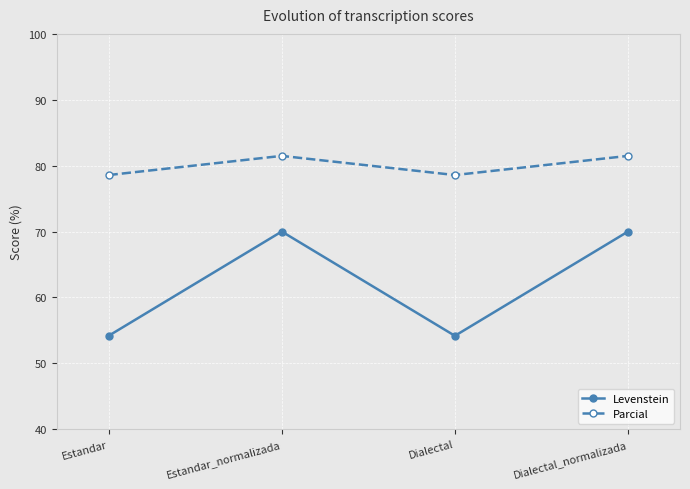

The Levenstein series shows 33.5 at Estandar_normalizada. True or false?

False